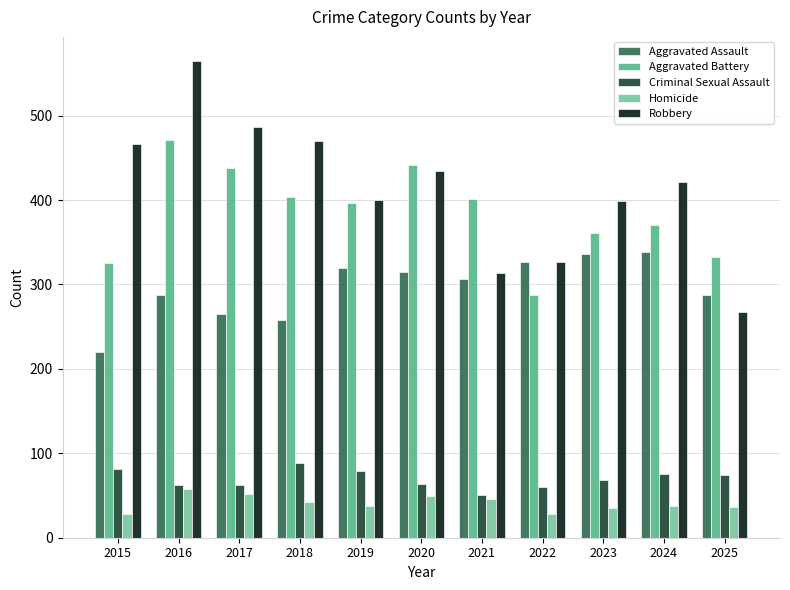

What is the difference between the maximum and second lowest values in the Aggravated Battery series?

145